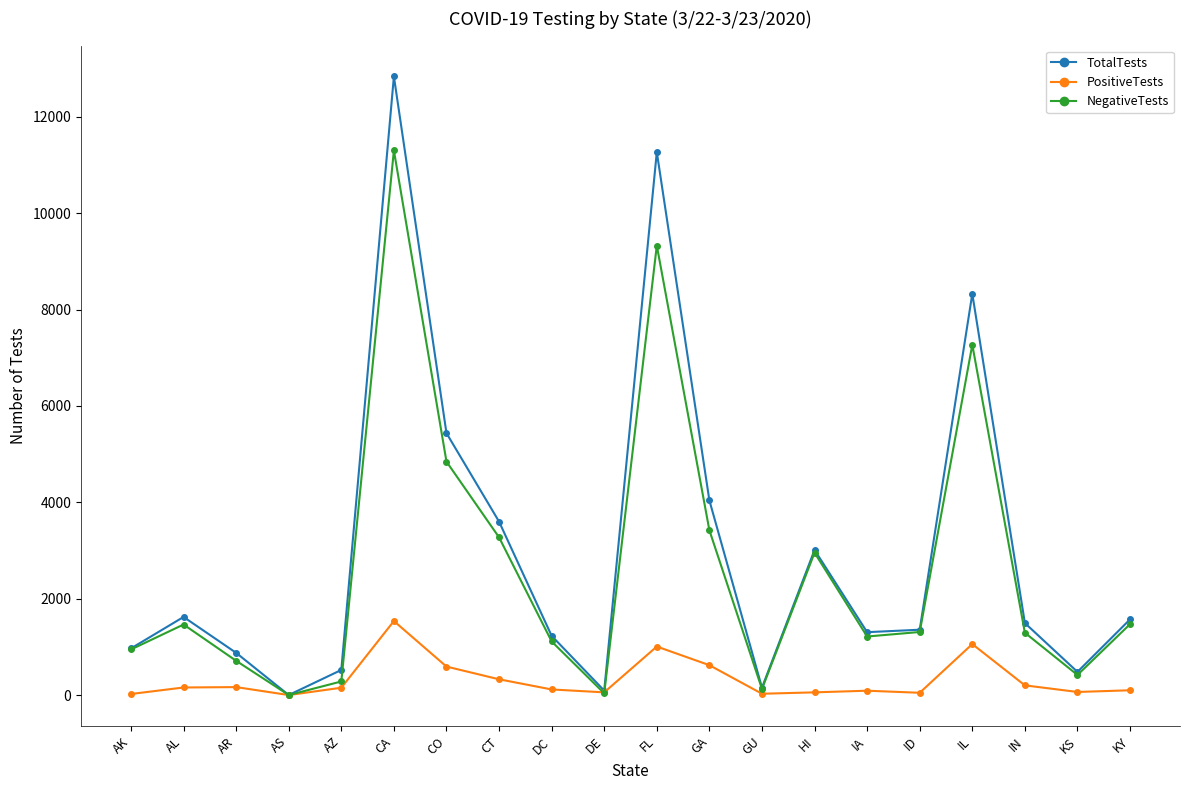

Is it true that TotalTests equals 1356 at ID?

True